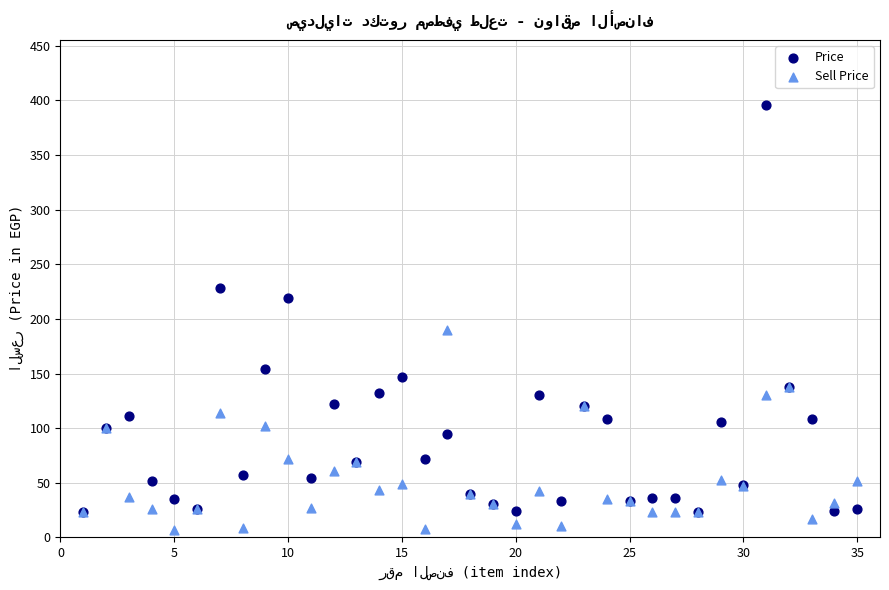

Across all series, what Y value is closest to 201?

190.0